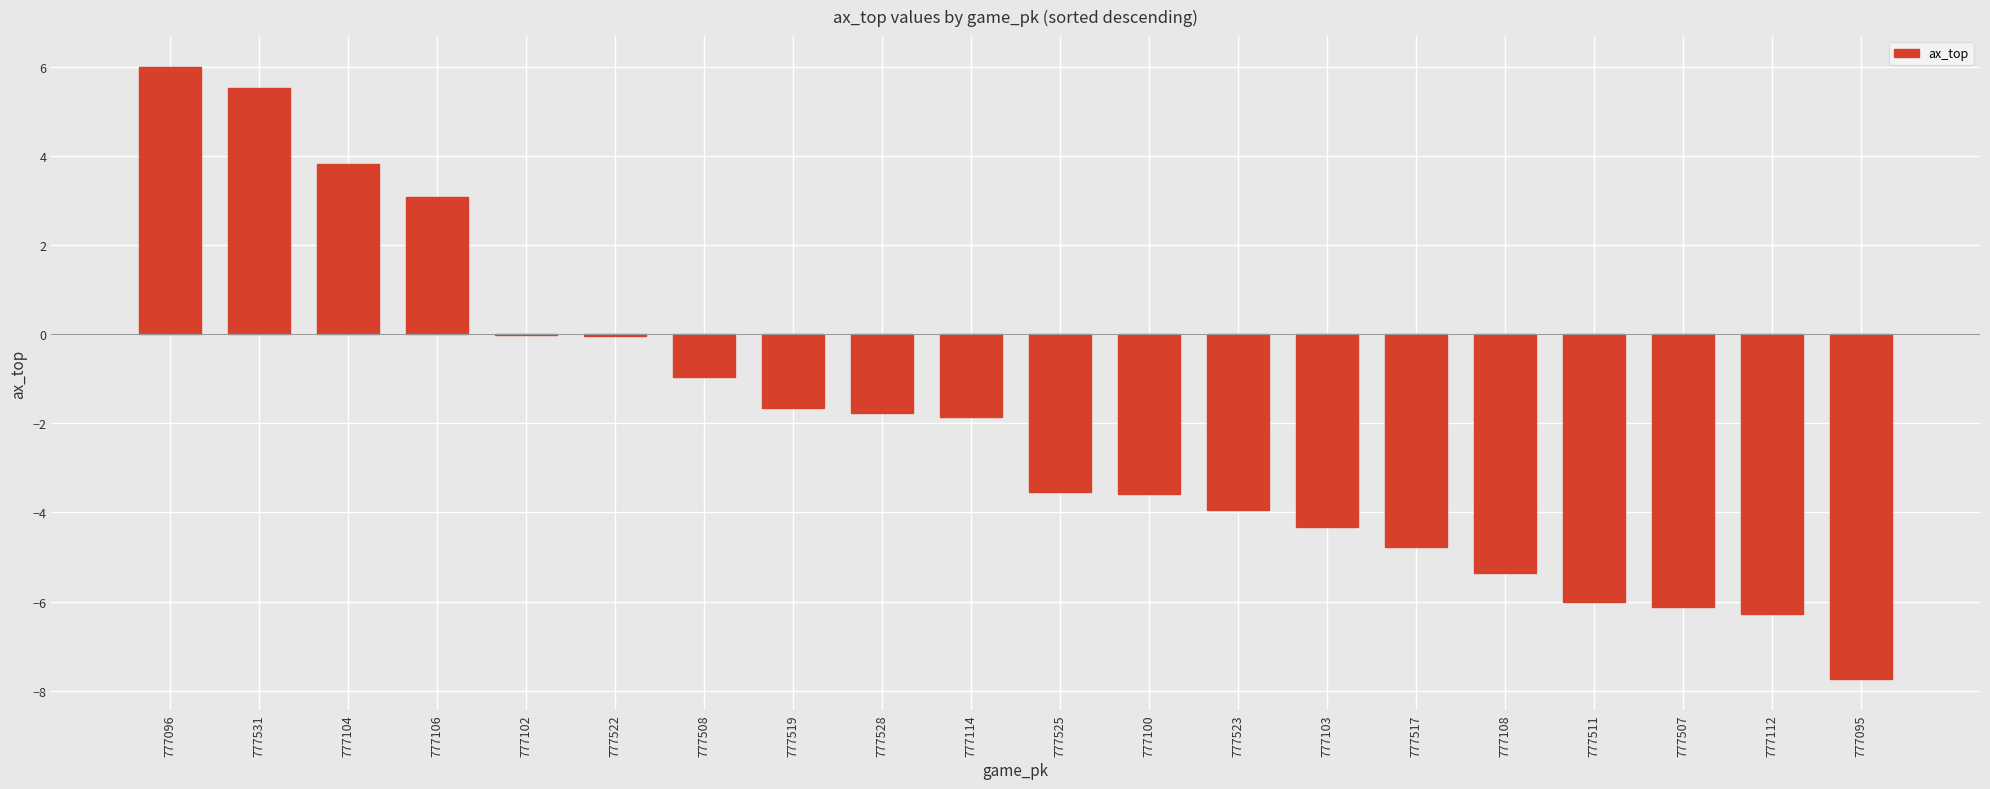

Which has a higher value, 777114 or 777100?

777114